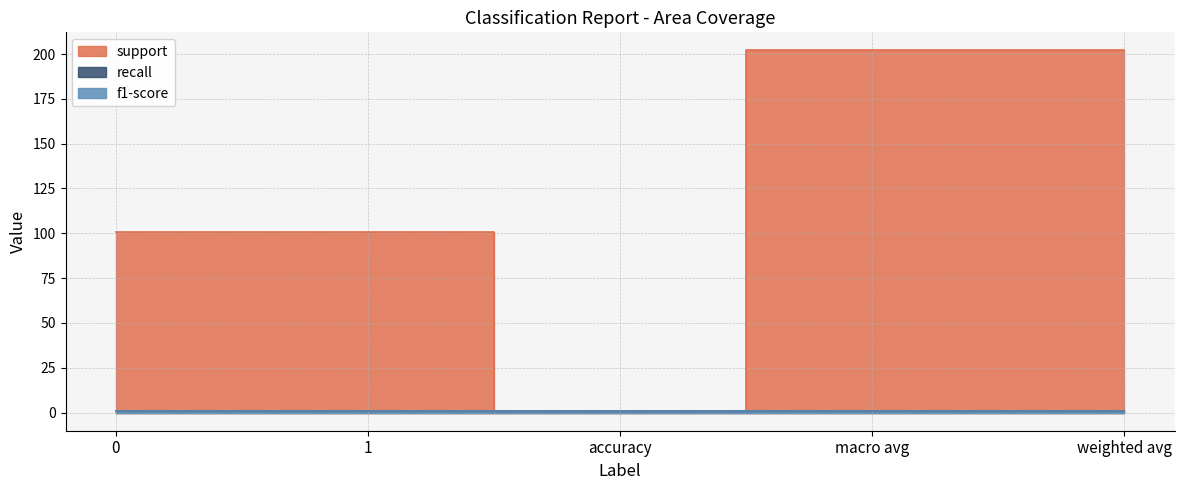

What is the spread (max minus min) of values at 0?

100